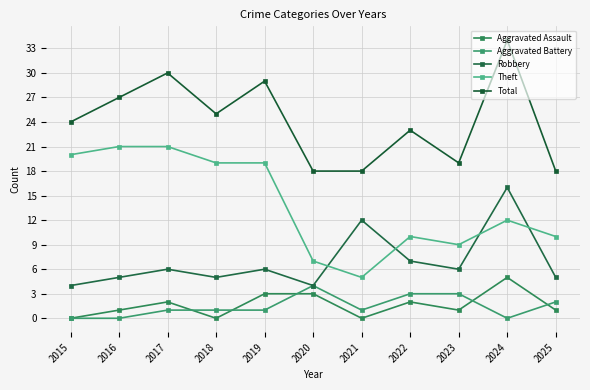

What are all the series names shown in the legend?

Aggravated Assault, Aggravated Battery, Robbery, Theft, Total